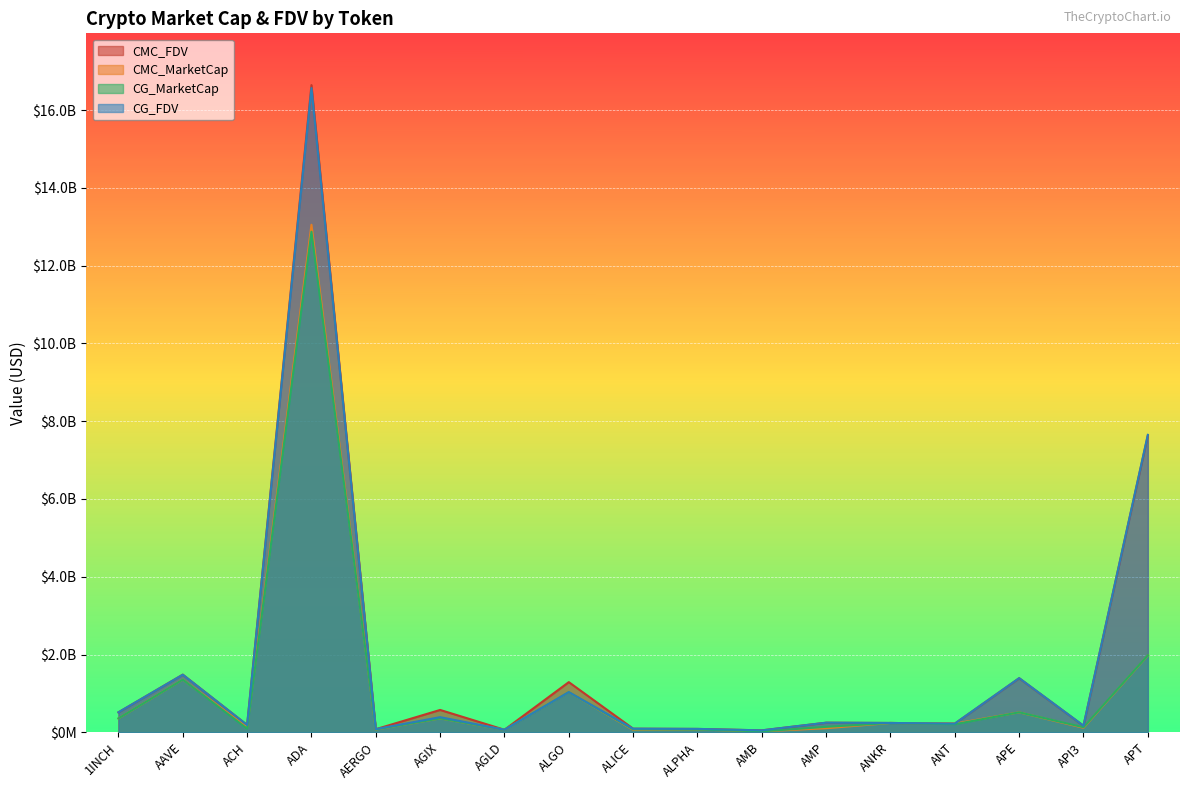

Reading right to left, extract all data points from this chart.

CMC_FDV: 7631097729.9	166995988.0	1390086248.9	222745729.2	239248552.7	245563554.9	49285895.9	86495599.8	92339199.1	1289599166.8	64774402.6	574194593.4	79033586.5	16642885681.4	187158774.0	1481852183.3	513000667.0
CMC_MarketCap: 1974543723.4	115157957.7	512377103.3	222745729.2	239248552.7	104275488.0	23295629.7	71099383.0	62710627.8	1032464458.3	64774402.6	356574059.1	70339891.9	13051143924.0	130937566.8	1355927038.8	356015322.1
CG_MarketCap: 1979265159.0	129445247.0	513347958.0	206708036.0	239225786.0	139239807.0	23177680.0	70990323.0	75100932.0	1032762223.0	64782816.0	356371302.0	71784310.0	12872175902.0	92389908.0	1354619096.0	356661663.0
CG_FDV: 7649063298.0	168389906.0	1392720191.0	222902335.0	239225786.0	246701523.0	49036353.0	86362923.0	92059632.0	1032762292.0	64782816.0	388750146.0	80656528.0	16566628234.0	186884469.0	1480421625.0	513932012.0